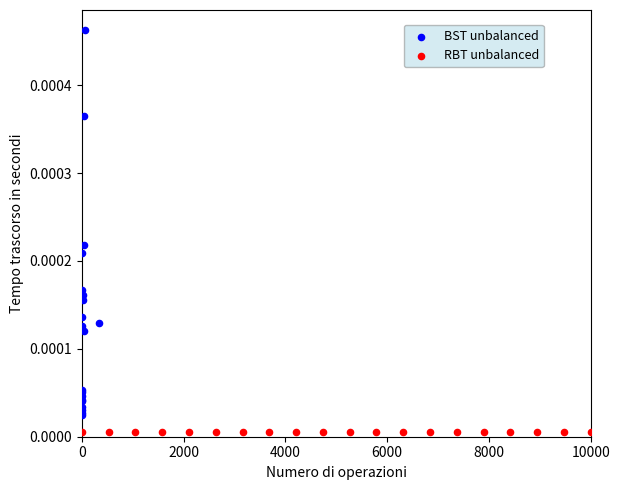

Which series contains the lowest Y value?

RBT unbalanced